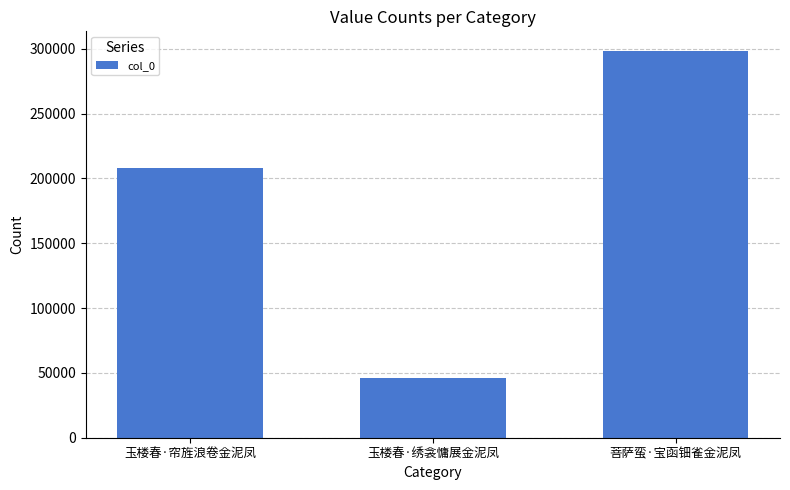

What is the change in value from 玉楼春·帘旌浪卷金泥凤 to 玉楼春·绣衾慵展金泥凤?

-162205